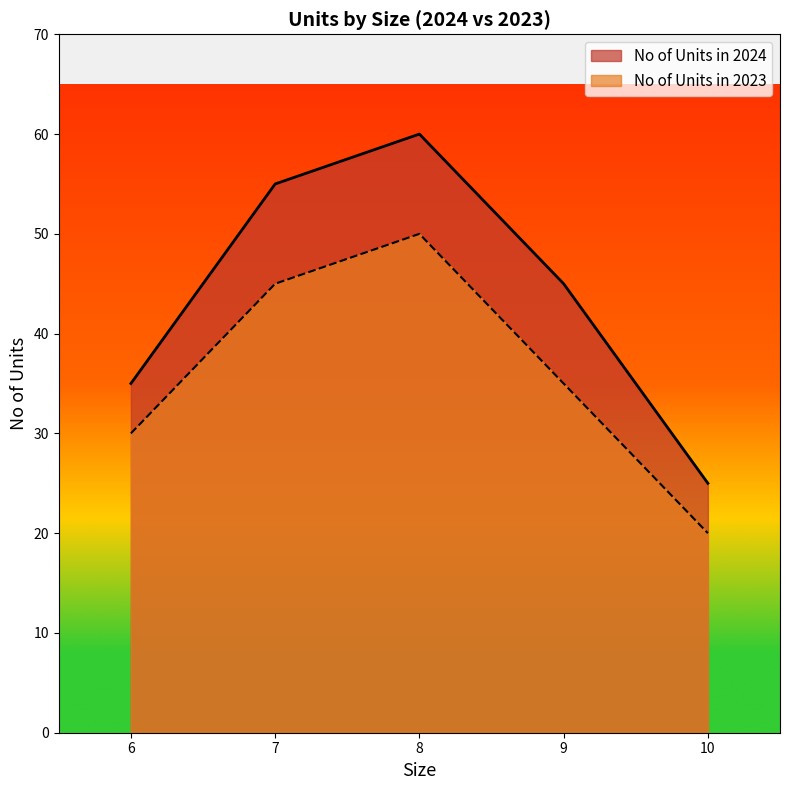

True or false: No of Units in 2024 has more than 1 points higher than both neighbors.

False